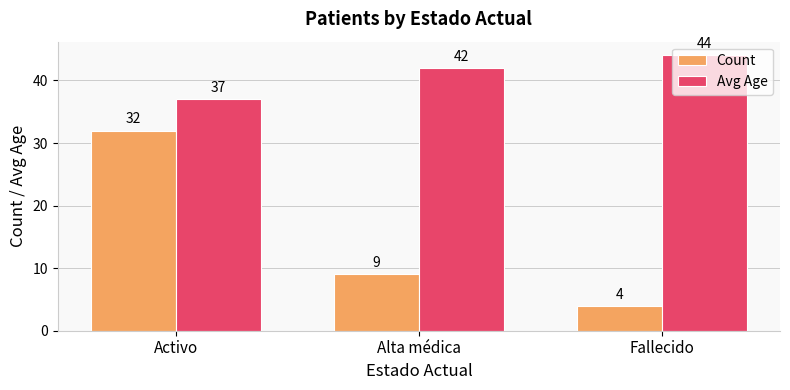

Is it true that Avg Age equals 44 at Fallecido?

True